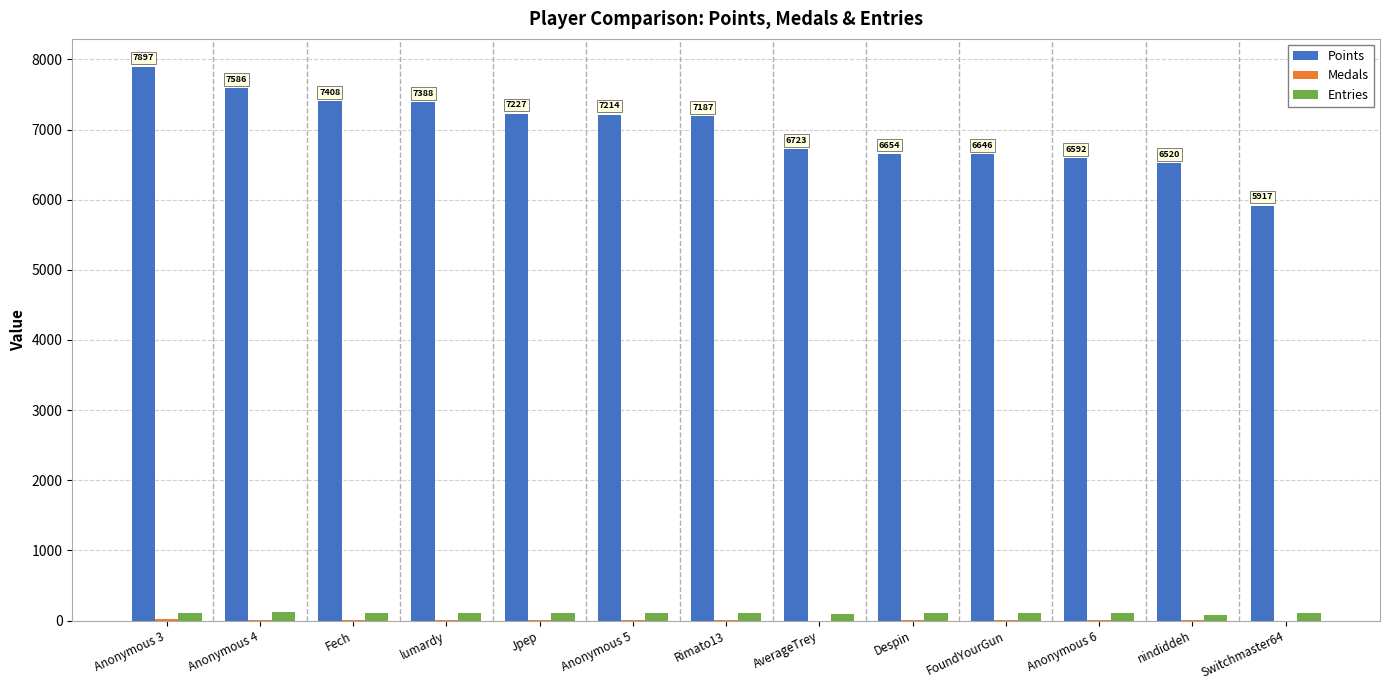

Which category has the highest value across all series?

Anonymous 3